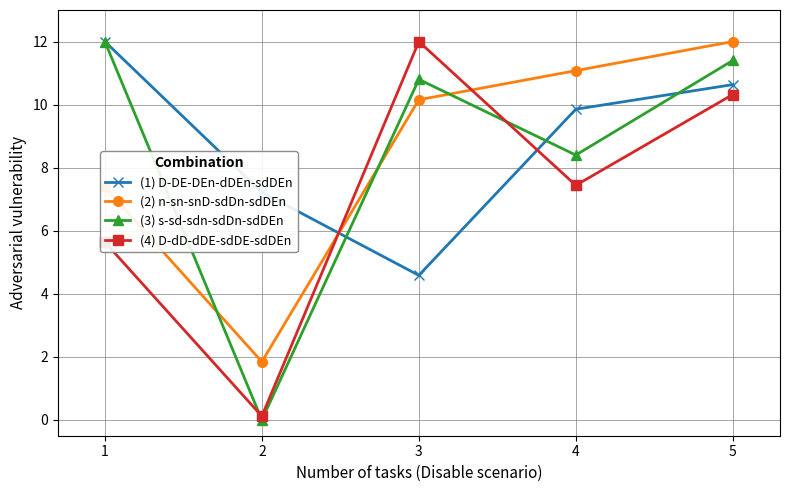

Reading left to right, what are all the values shown in this chart?

(1) D-DE-DEn-dDEn-sdDEn: 1=12.0	2=7.2	3=4.6	4=9.9	5=10.6
(2) n-sn-snD-sdDn-sdDEn: 1=7.4	2=1.8	3=10.2	4=11.1	5=12.0
(3) s-sd-sdn-sdDn-sdDEn: 1=12.0	2=0.0	3=10.8	4=8.4	5=11.4
(4) D-dD-dDE-sdDE-sdDEn: 1=5.6	2=0.1	3=12.0	4=7.4	5=10.3